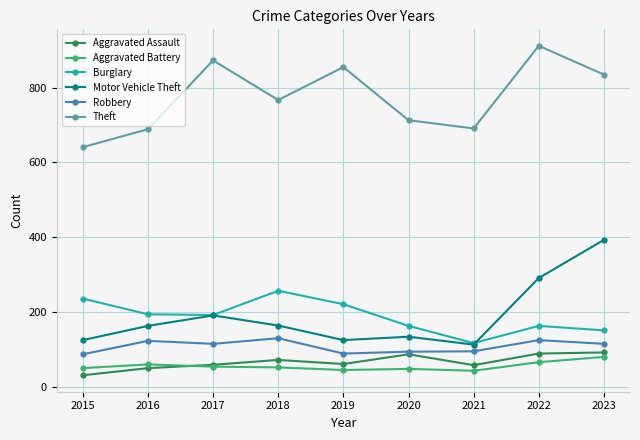

The Burglary series shows 226 at 2023. True or false?

False